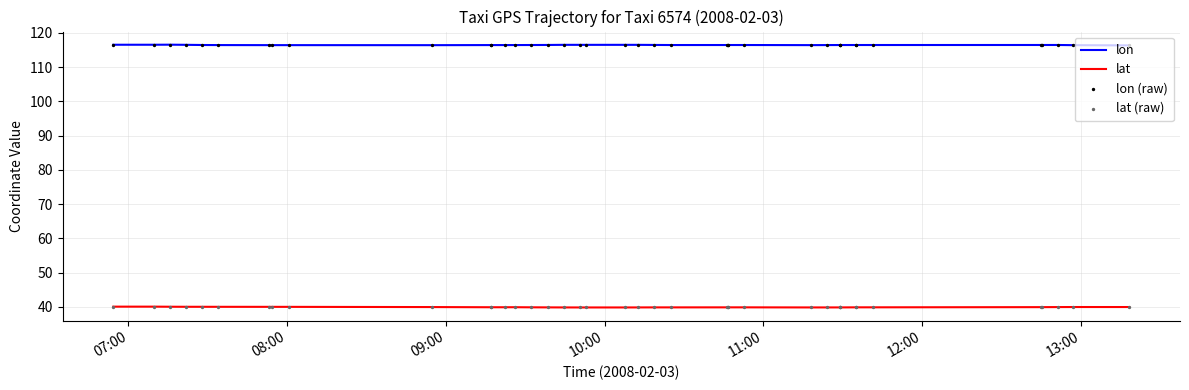

Which series has the largest total across all categories?

lon